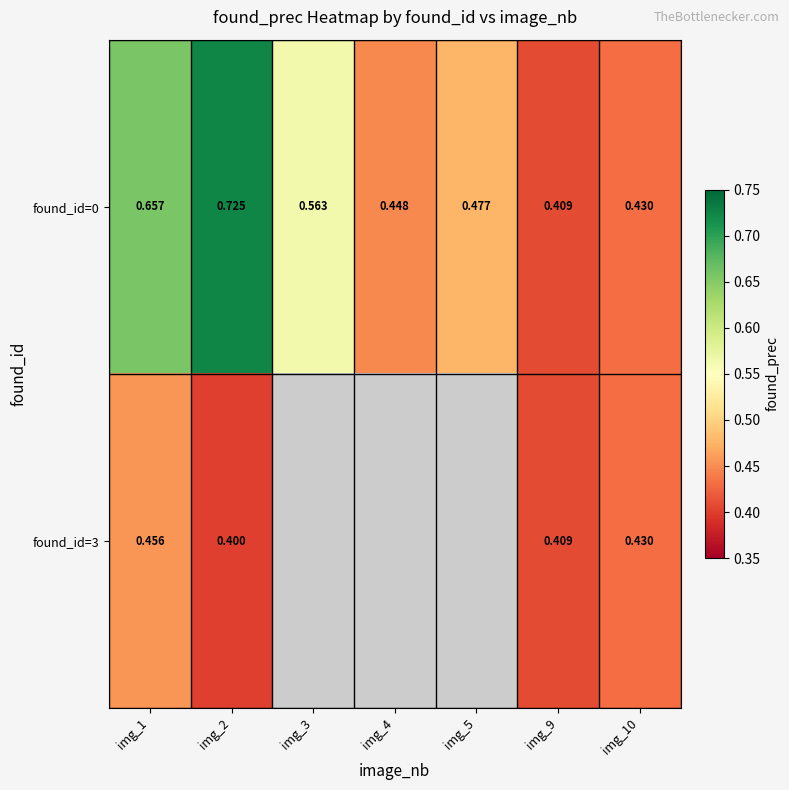

At how many categories does at least one series exceed 0?

7